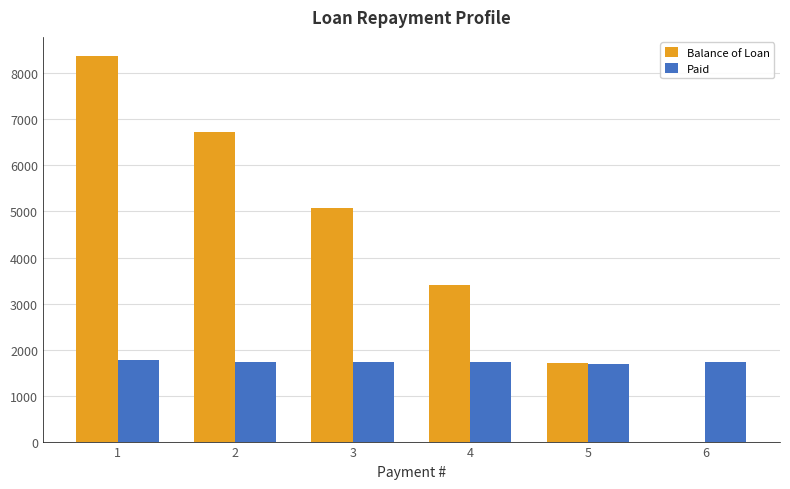

Are the bars grouped side by side (vs. stacked)?

Yes